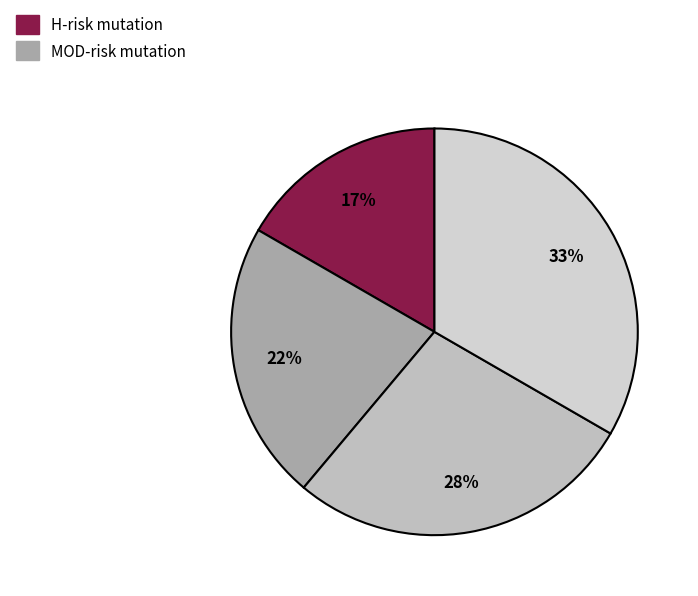

Rank the categories by value from lowest to highest.

0, 1, 2, 3